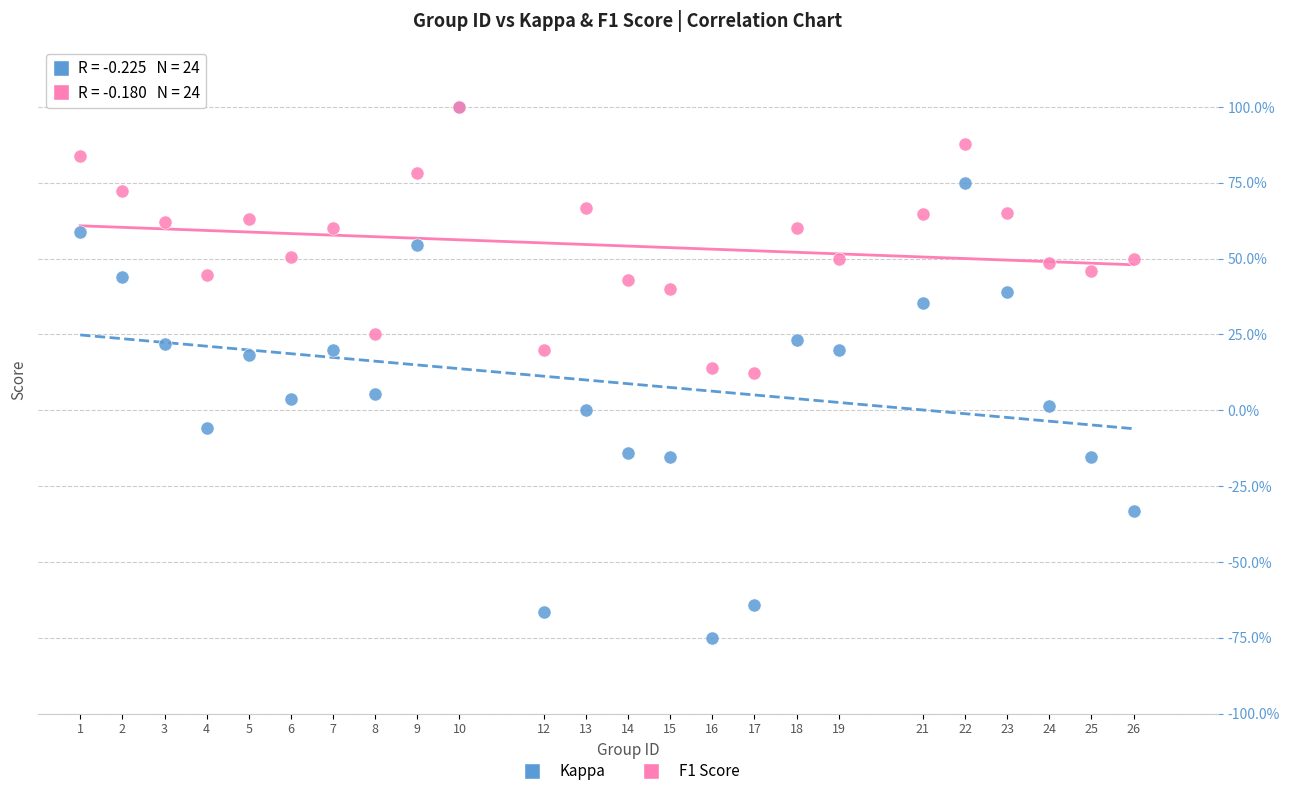

What are all the series names shown in the legend?

Kappa, F1 Score